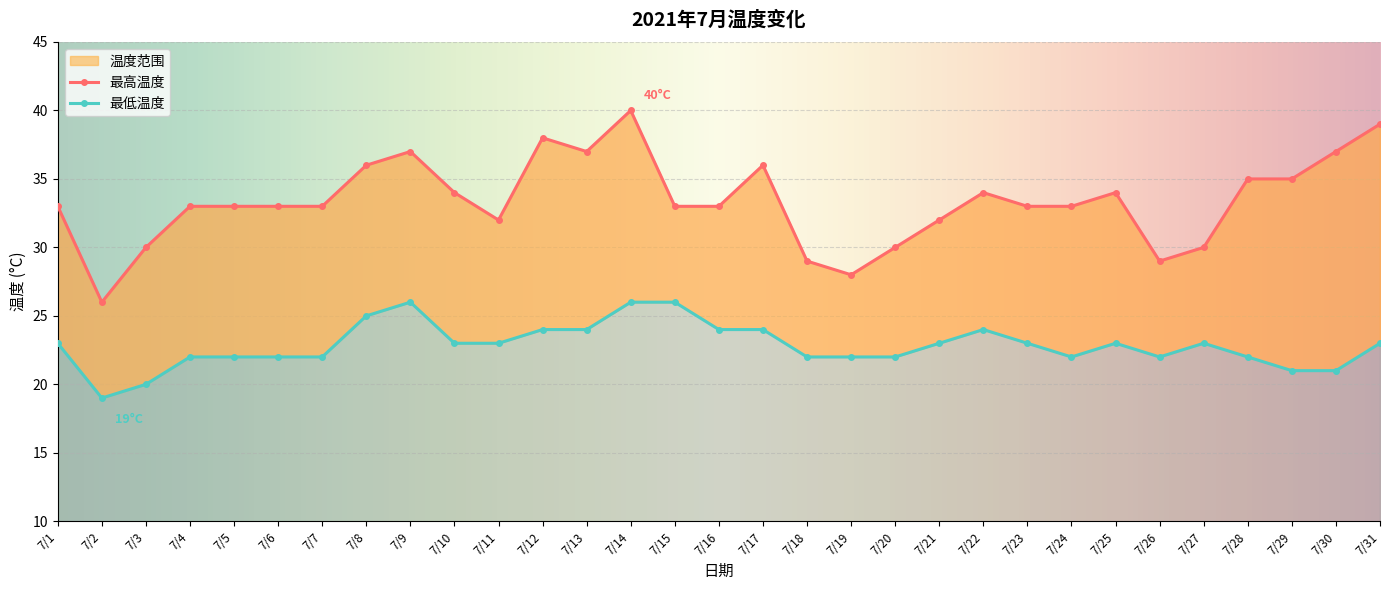

What is the value of the 最低温度 point at the 31st from the left?

23